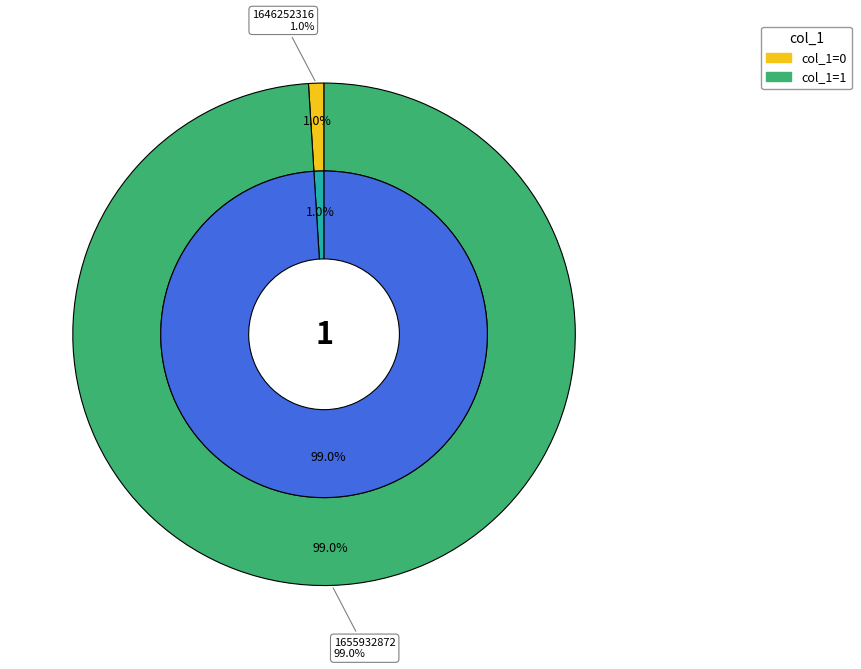

Which category has the smallest portion of the pie?

1646252316